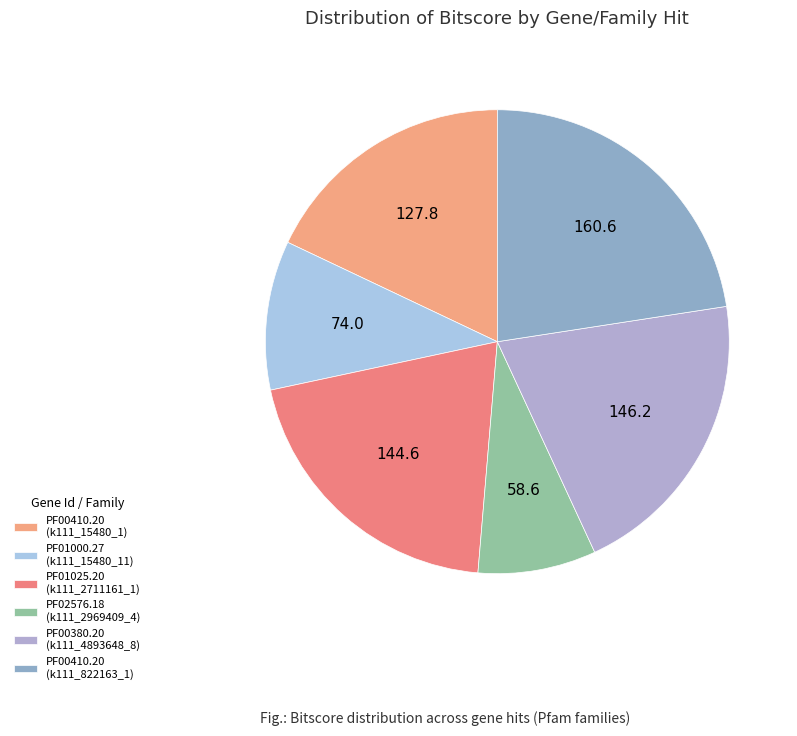

Rank the categories by value from lowest to highest.

PF02576.18 (k111_2969409_4), PF01000.27 (k111_15480_11), PF00410.20 (k111_15480_1), PF01025.20 (k111_2711161_1), PF00380.20 (k111_4893648_8), PF00410.20 (k111_822163_1)